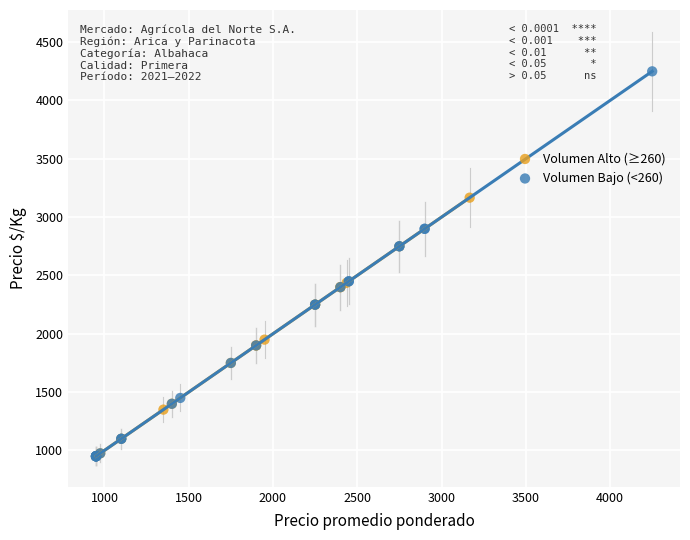

Which series reaches the maximum Y coordinate?

Volumen Bajo (<260)